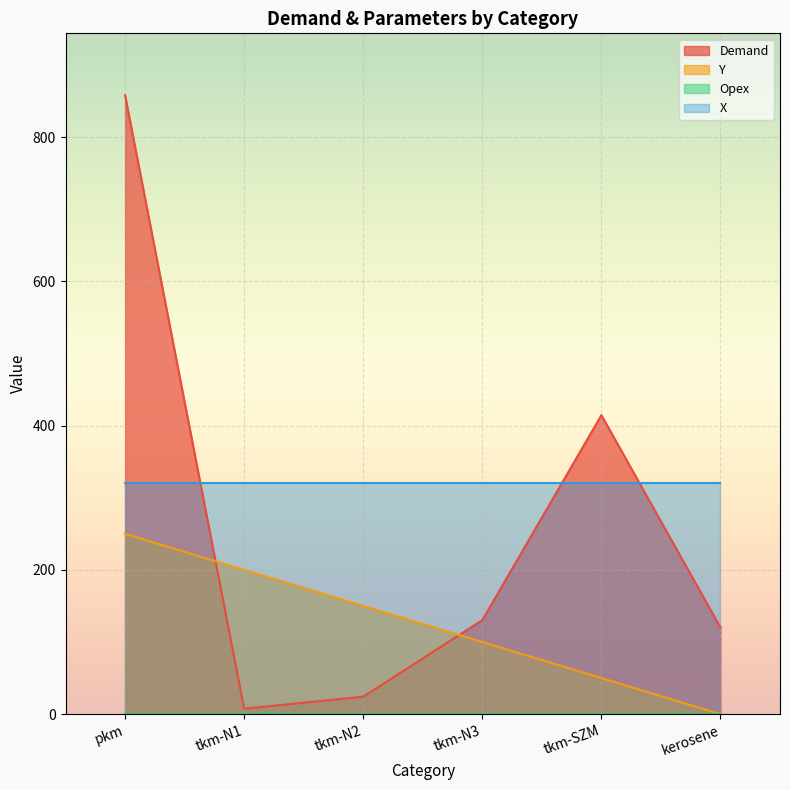

True or false: Demand has a value of 157.3 at tkm-SZM.

False